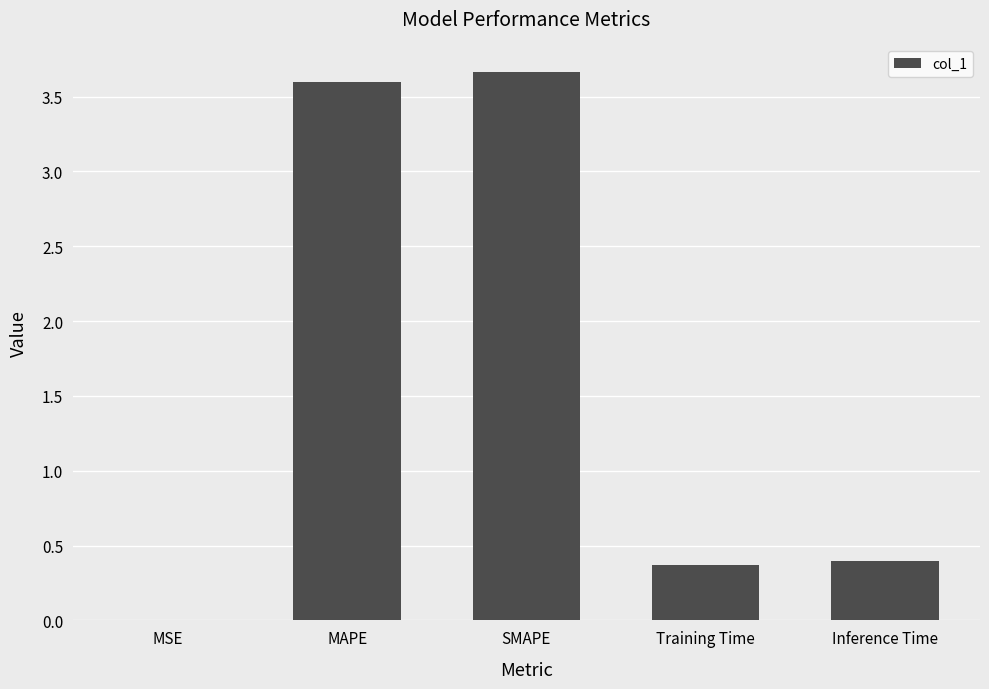

Between SMAPE and MAPE, which is larger?

SMAPE